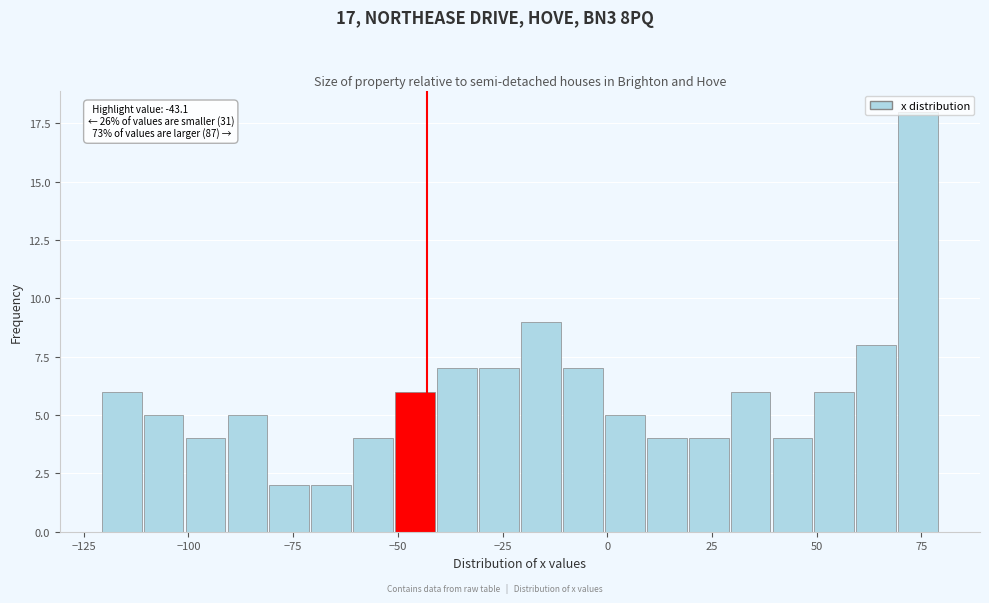

Read against the x-axis, roughly where is the centre of the tallest bar?

75